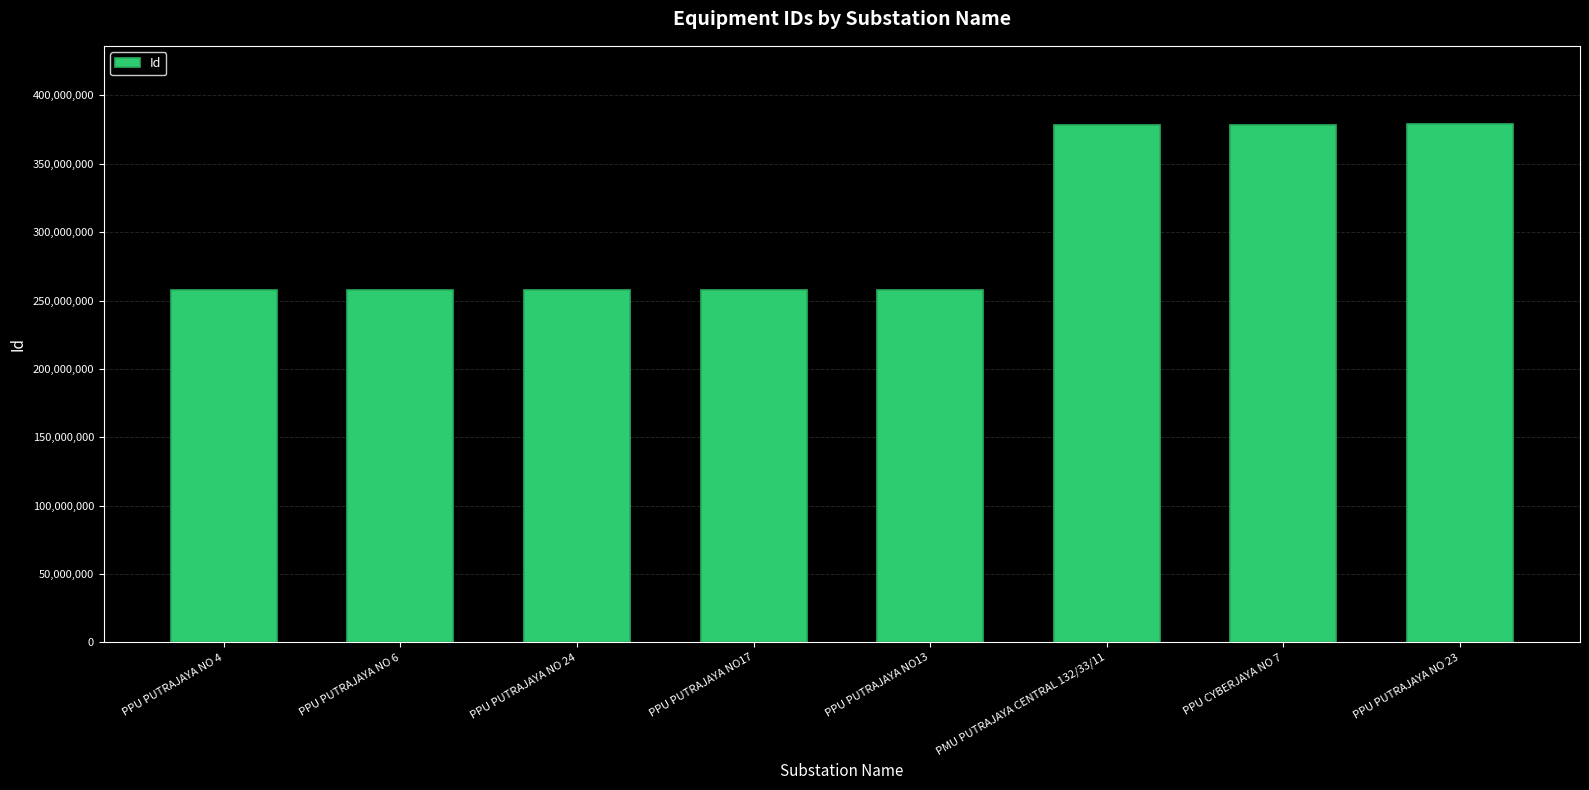

What is the greatest value displayed?

379382001